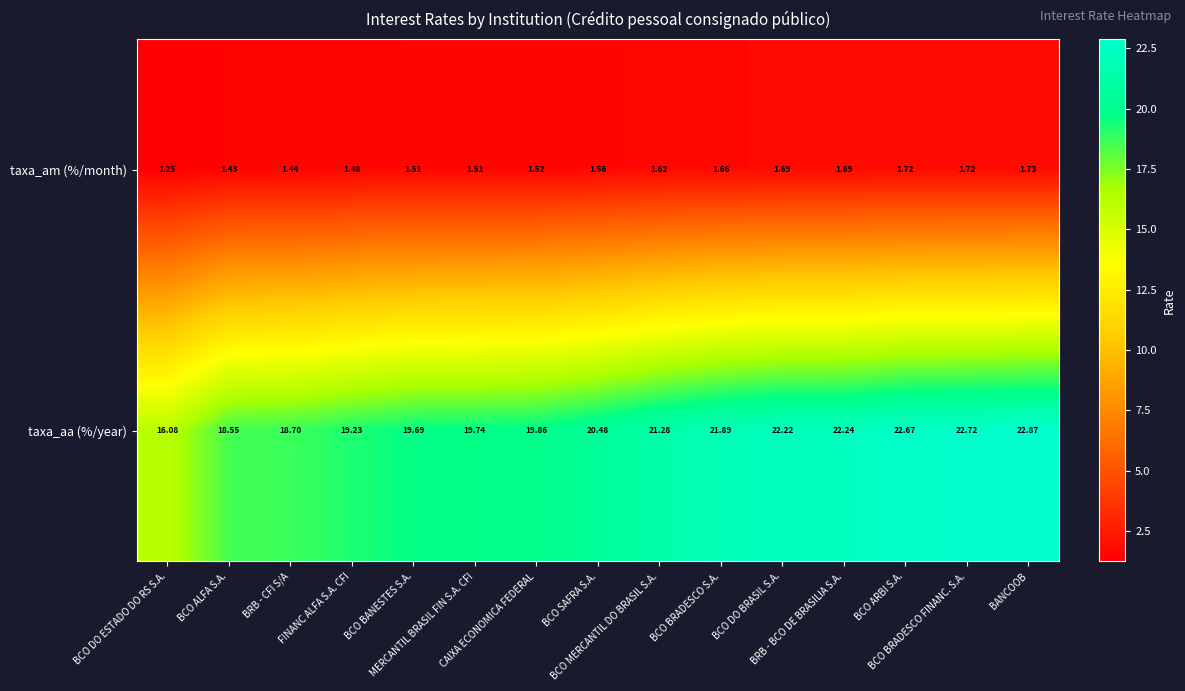

Which series has the widest spread of values?

taxa_aa (%/year)